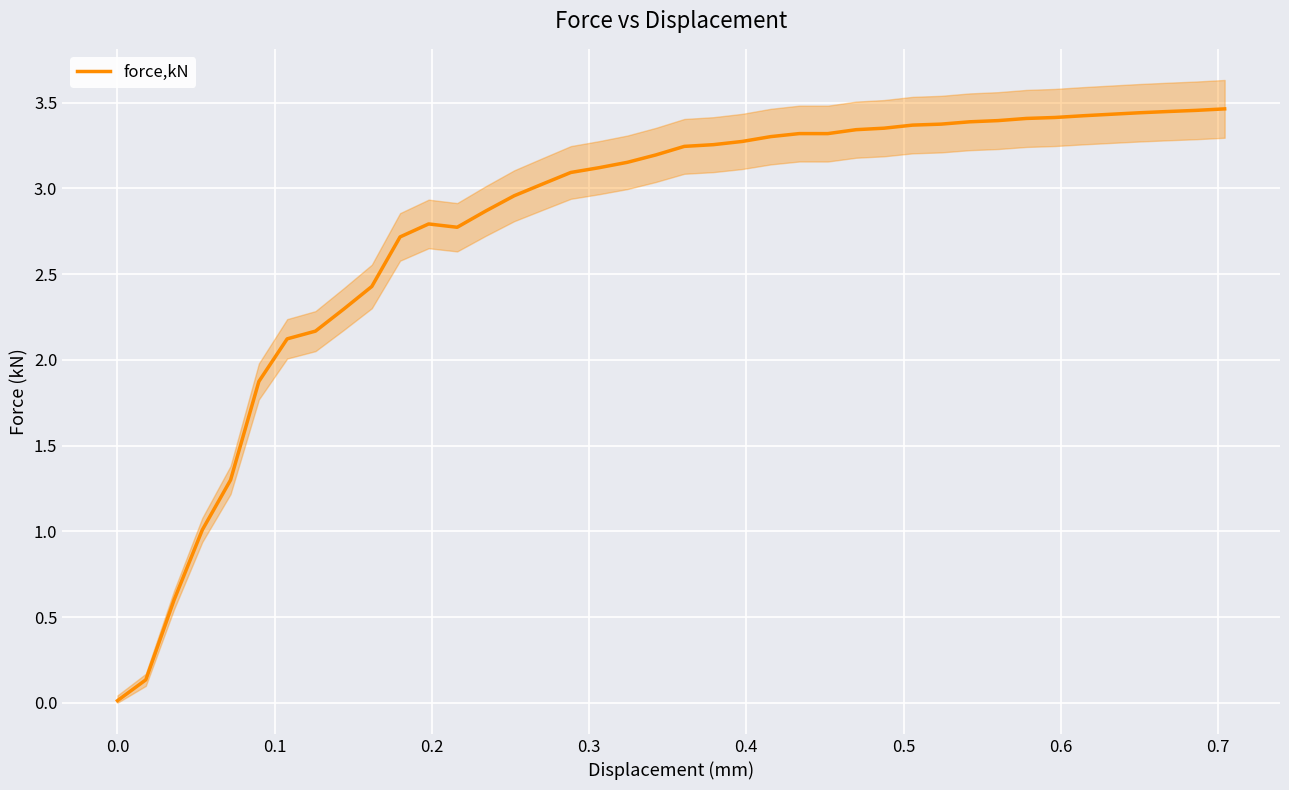

What is the difference between the maximum and minimum values?

3.5